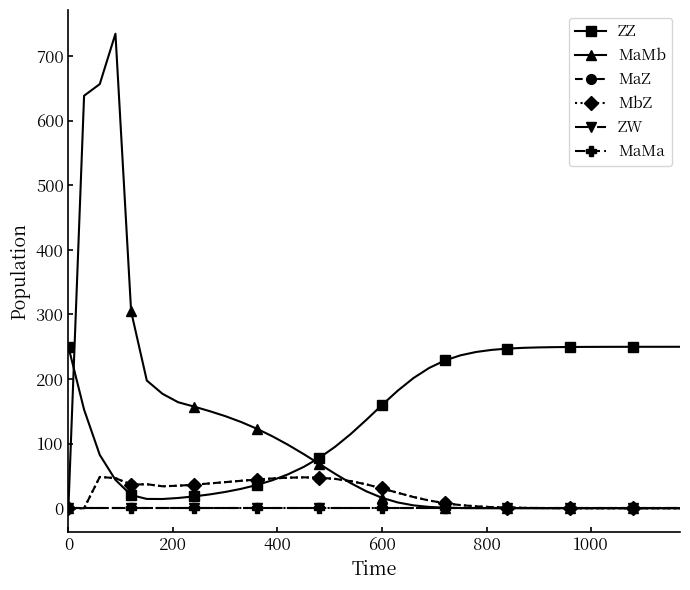

How many values in MbZ are above zero?

38